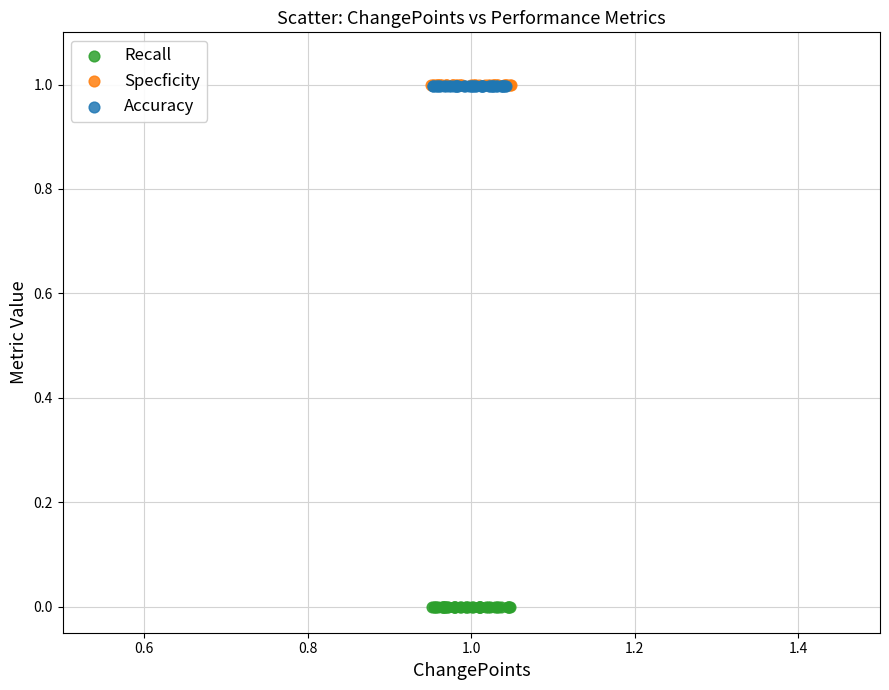

Which series reaches the minimum Y coordinate?

Recall